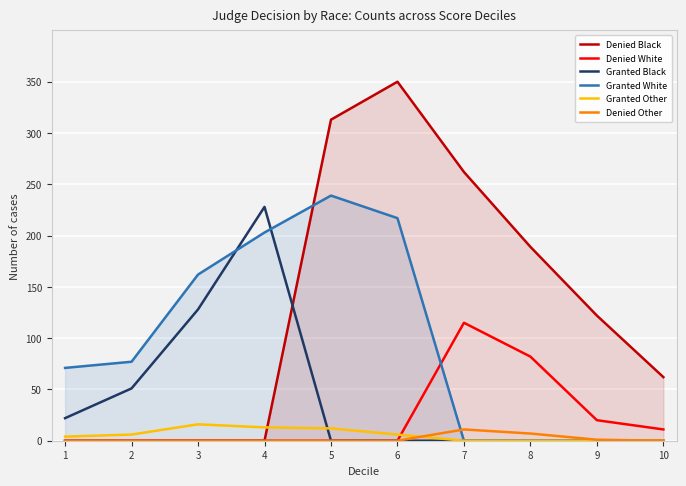

Is it true that Denied White equals 0 at 3?

True